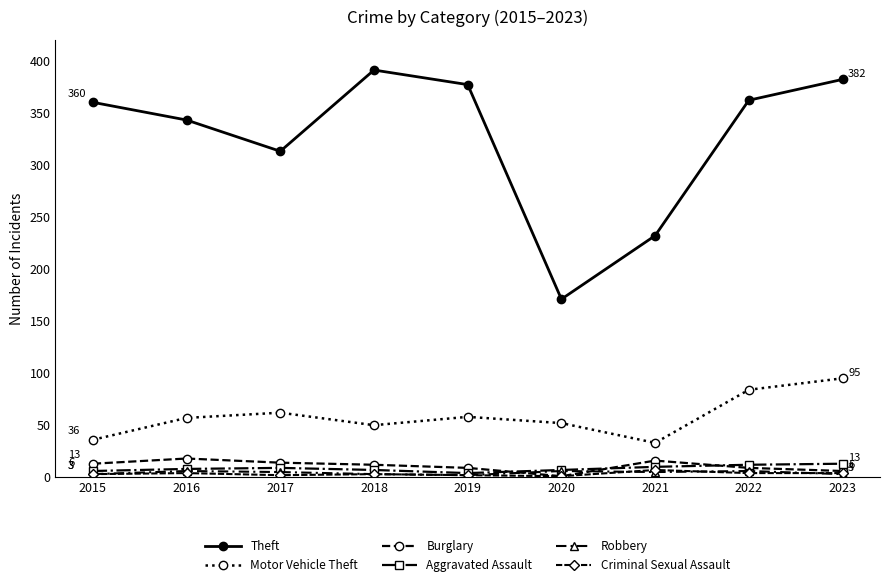

What is the greatest value displayed?

391